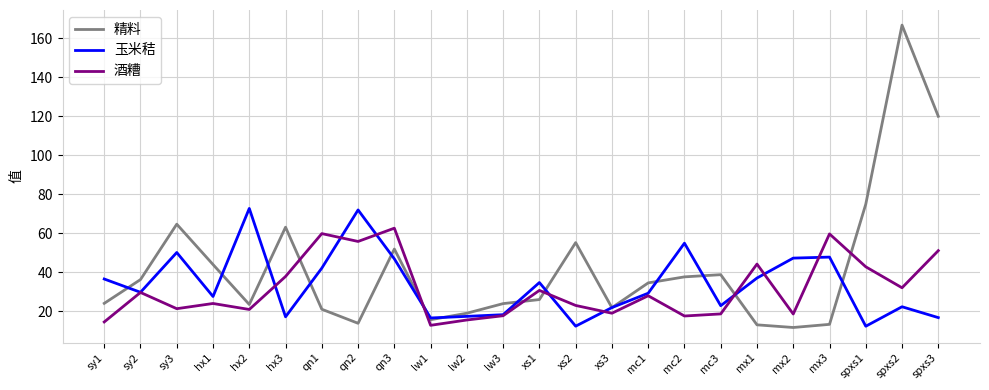

Rank the series at sy1 from highest to lowest value.

玉米秸, 精料, 酒糟